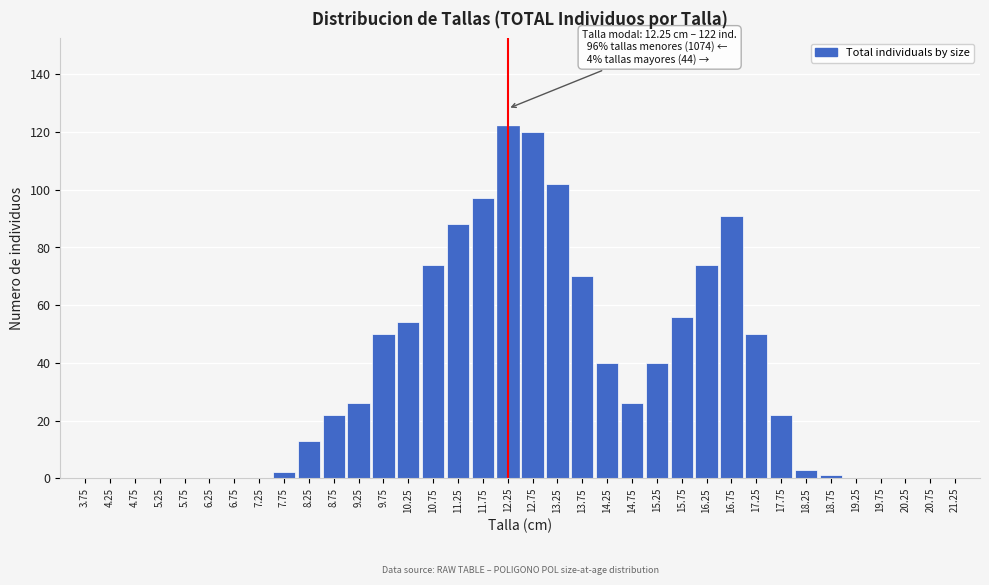

Between 3.75 and 14.25, which is larger?

14.25